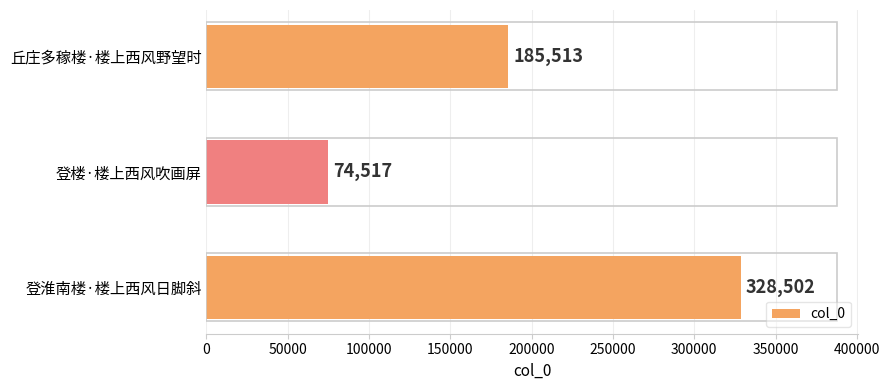

Rank the categories by value from lowest to highest.

登楼·楼上西风吹画屏, 丘庄多稼楼·楼上西风野望时, 登淮南楼·楼上西风日脚斜